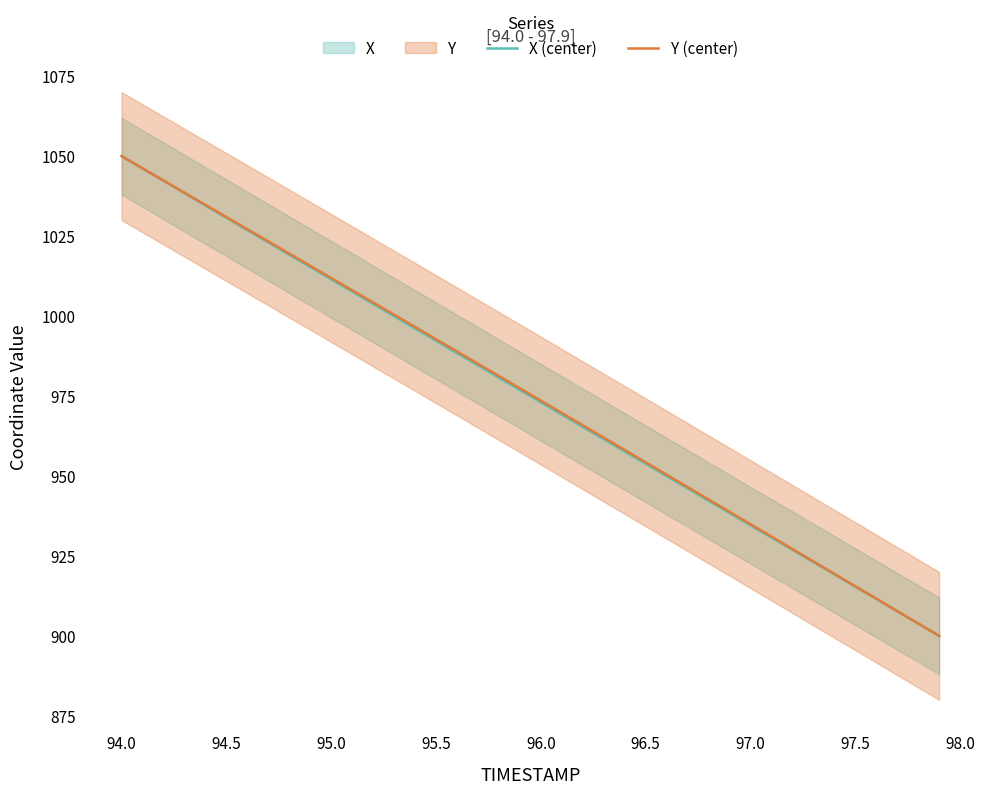

How many data points in X (center) are less than 976?

20